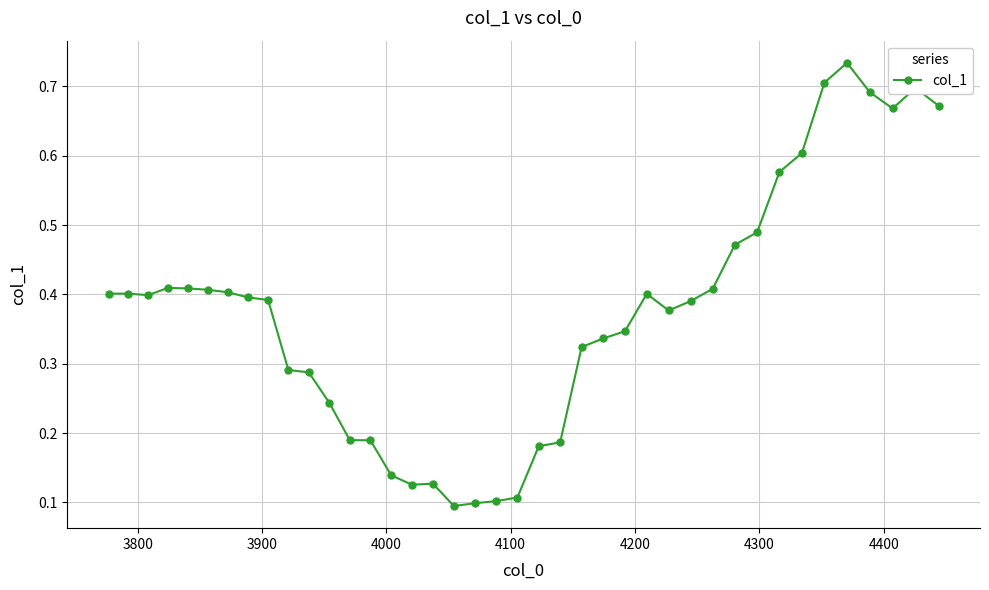

True or false: there are more than 0 points higher than both neighbors.

True